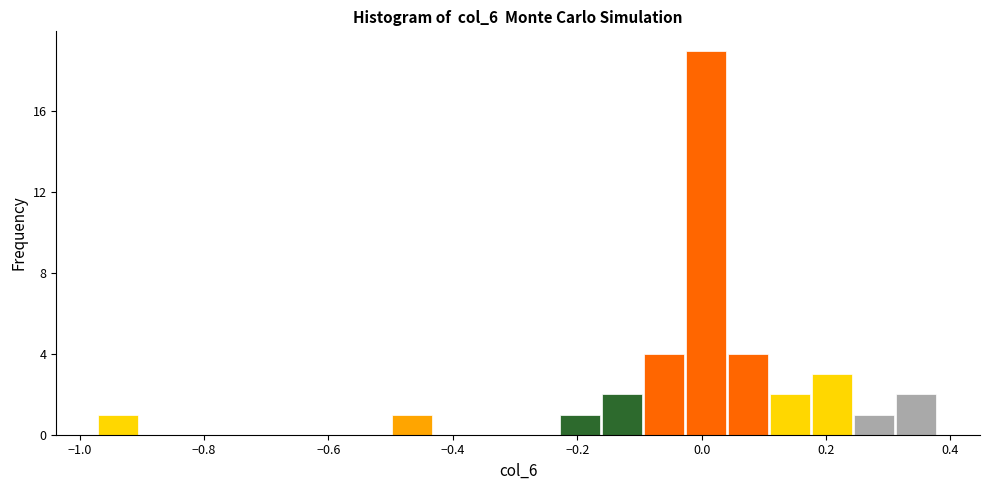

Read against the x-axis, roughly where is the centre of the tallest bar?

0.00